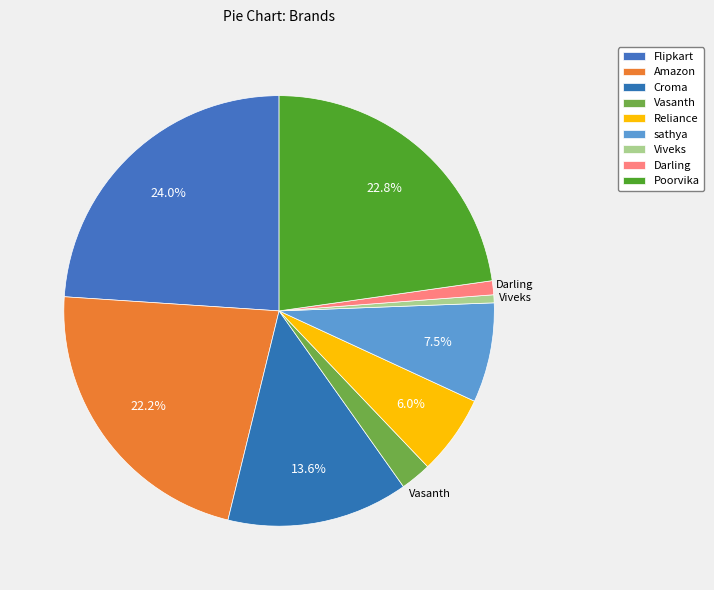

Is the sum of Croma and Reliance greater than half?

No